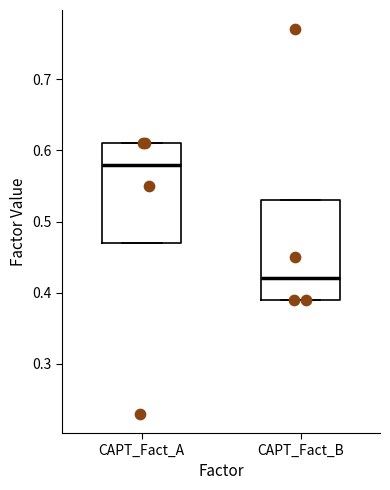

Which box has the highest median line?

CAPT_Fact_A